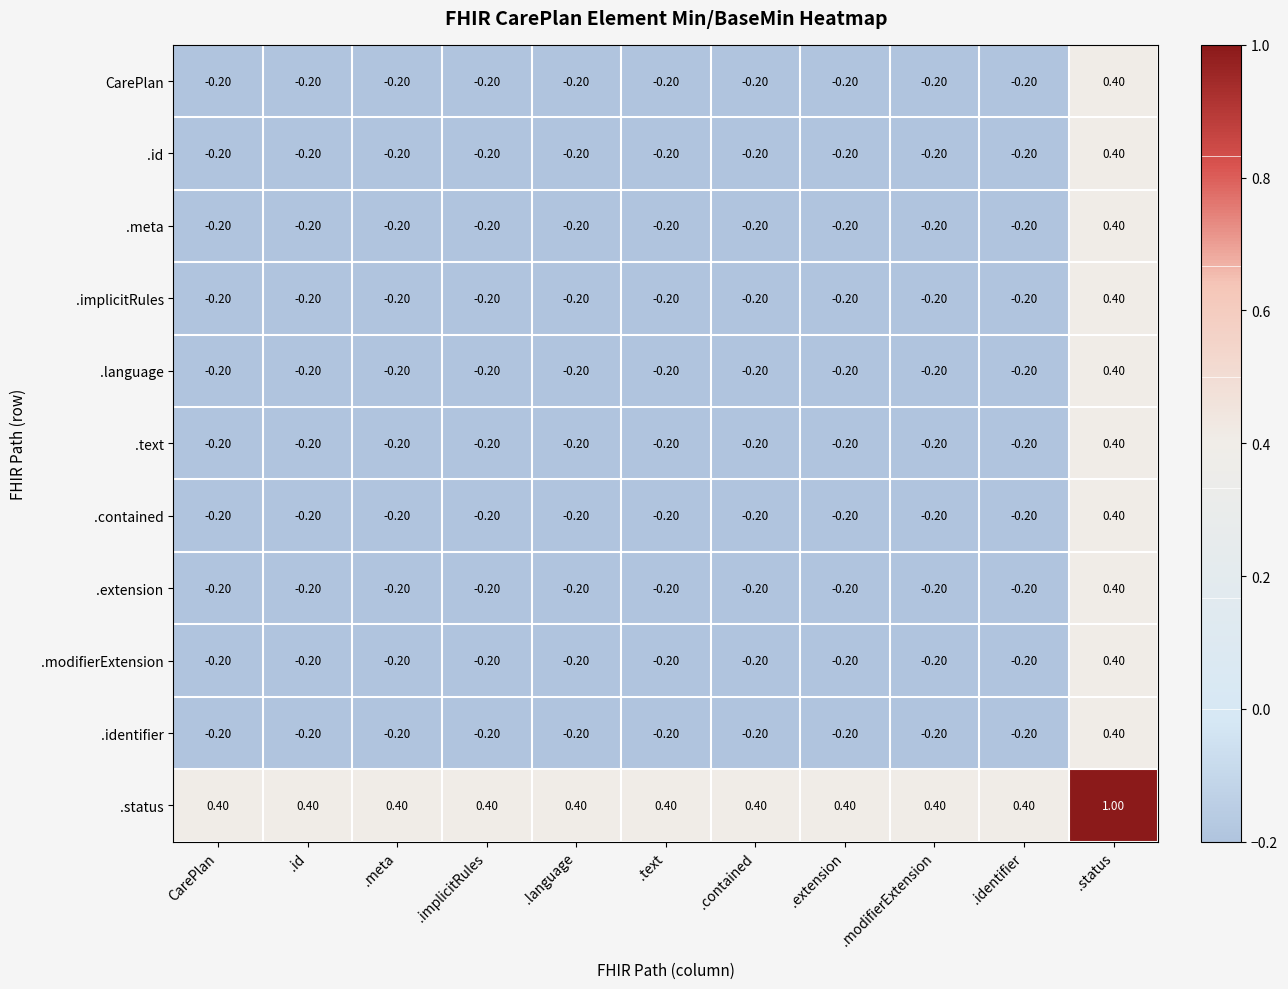

Where does the .language series first go above 0?

.status